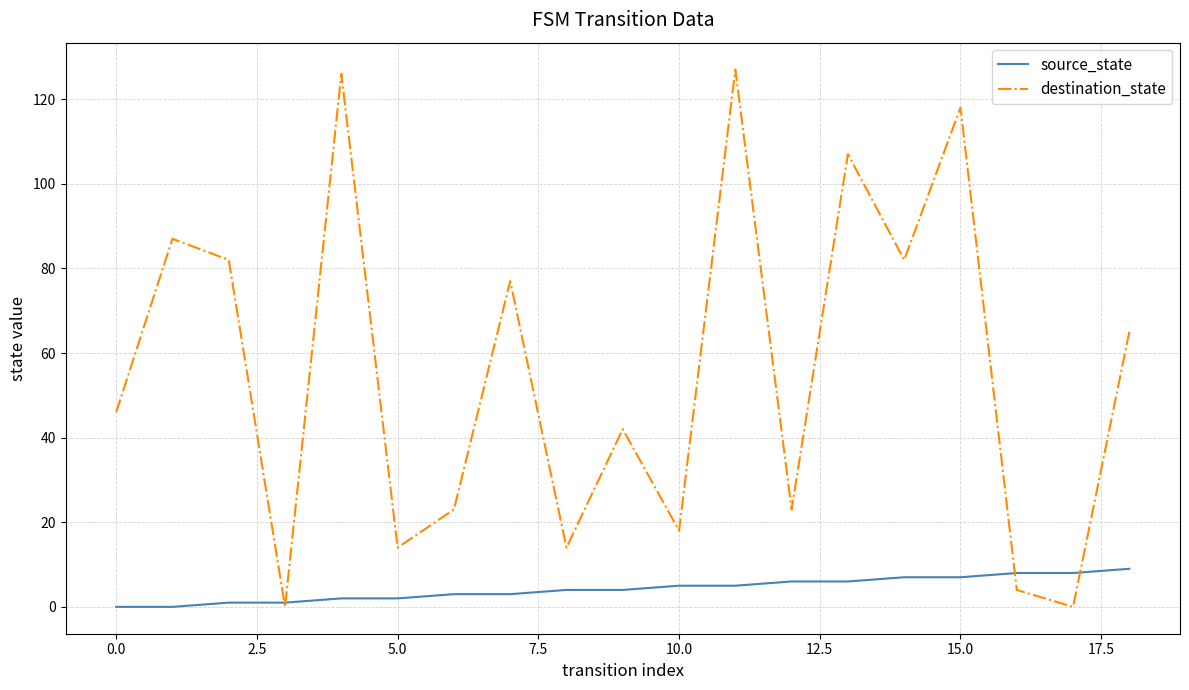

What is the maximum value for destination_state?

127